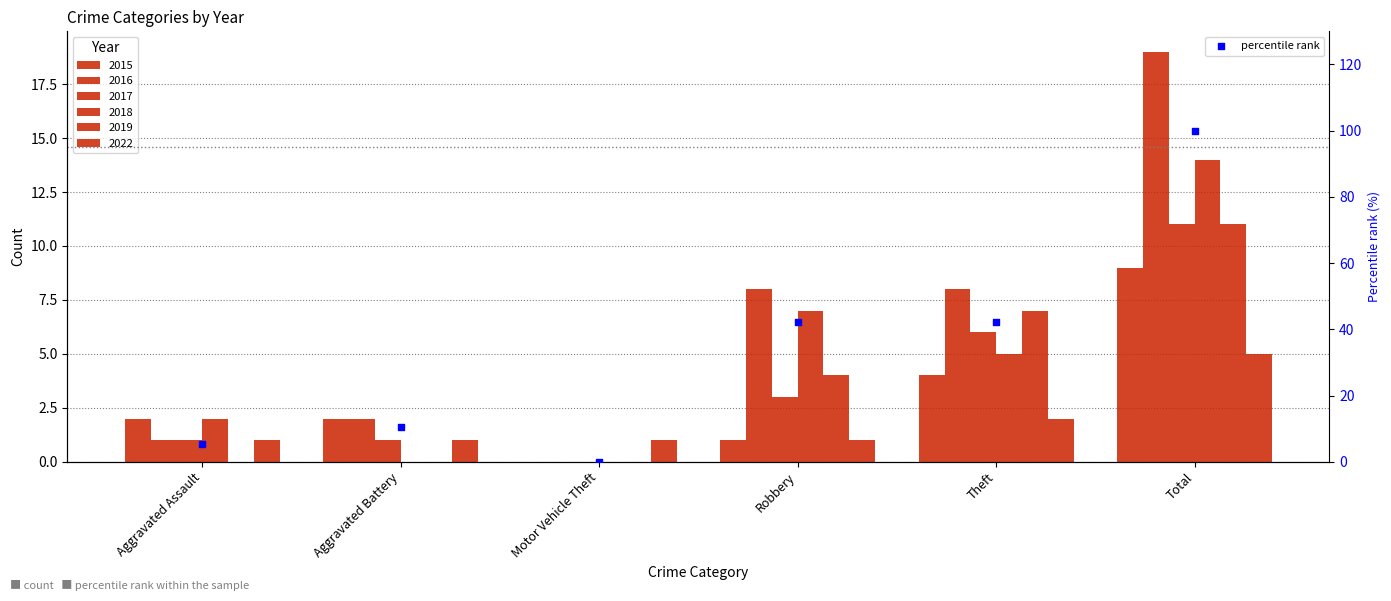

What is the ratio of the value at Theft to the value at Aggravated Assault?

8.0